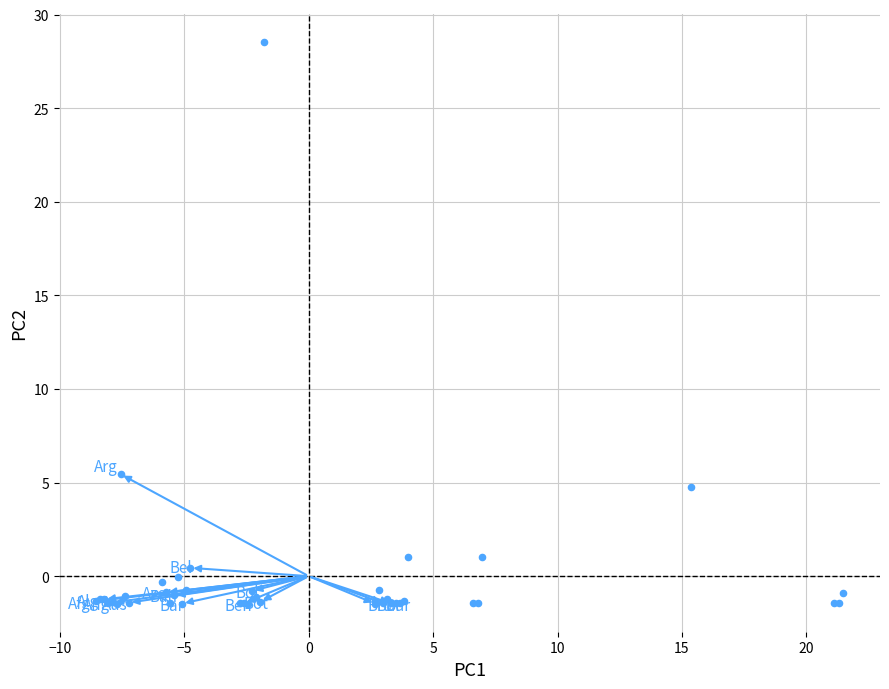

What Y value in the scatter plot is closest to 13?

5.4